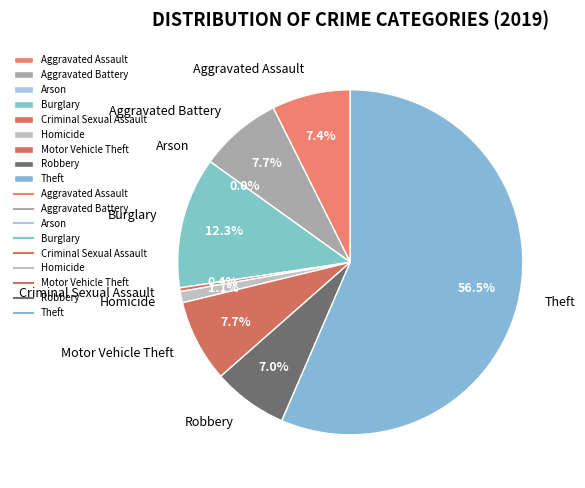

Is the sum of Robbery and Homicide greater than half?

No